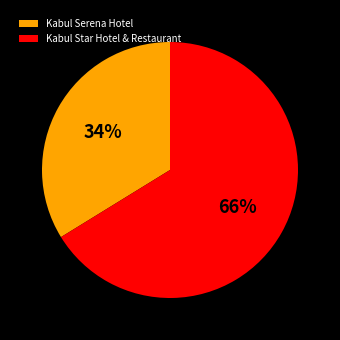

Which category accounts for the majority?

Kabul Star Hotel & Restaurant